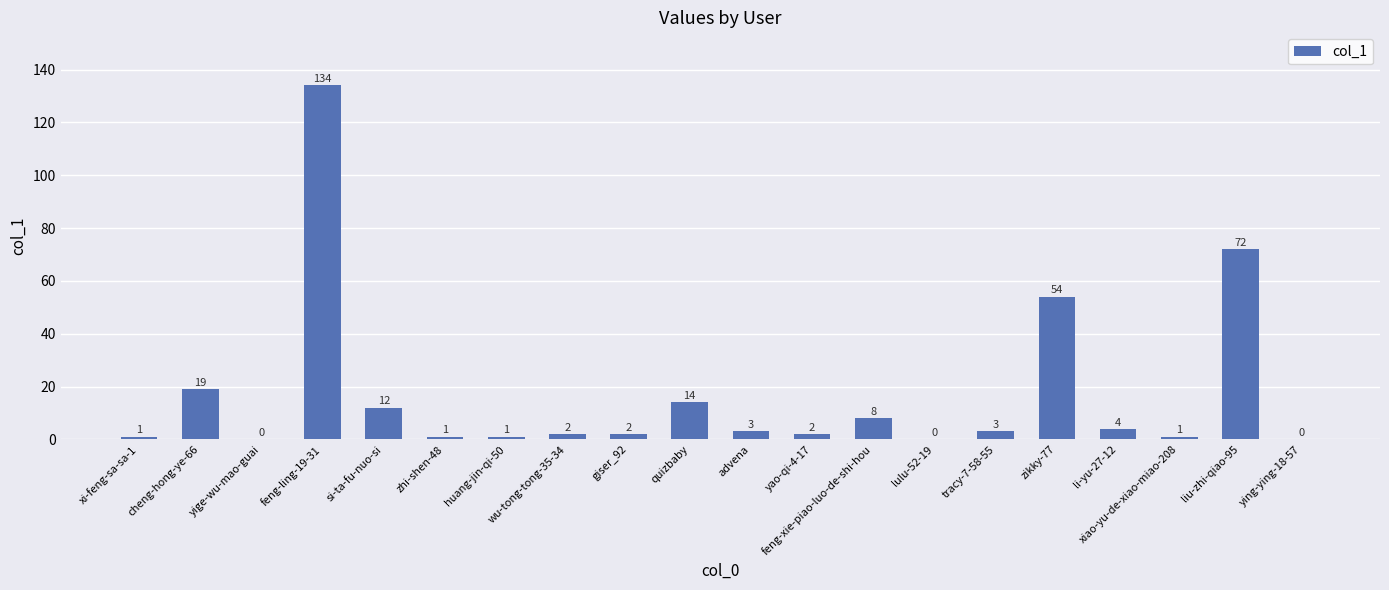

What is the maximum value shown in the chart?

134